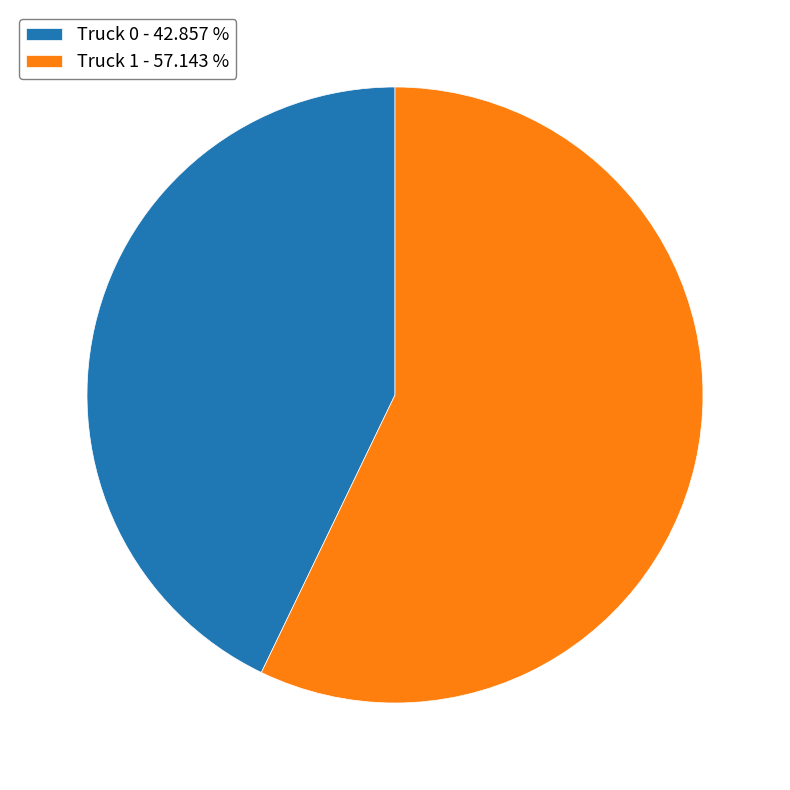

What is the majority slice?

Truck 1